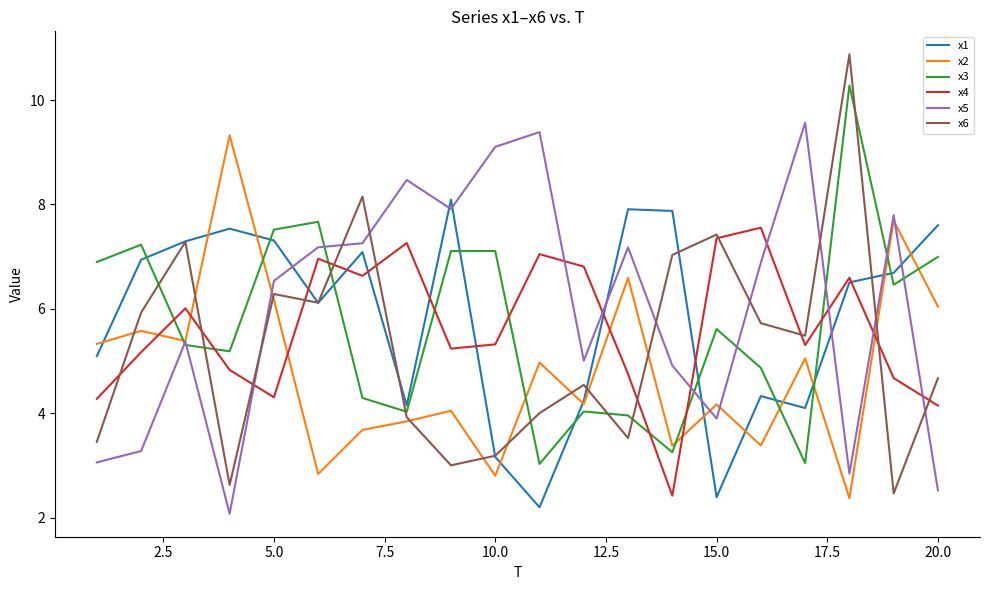

Which series has the largest range (max minus min)?

x6